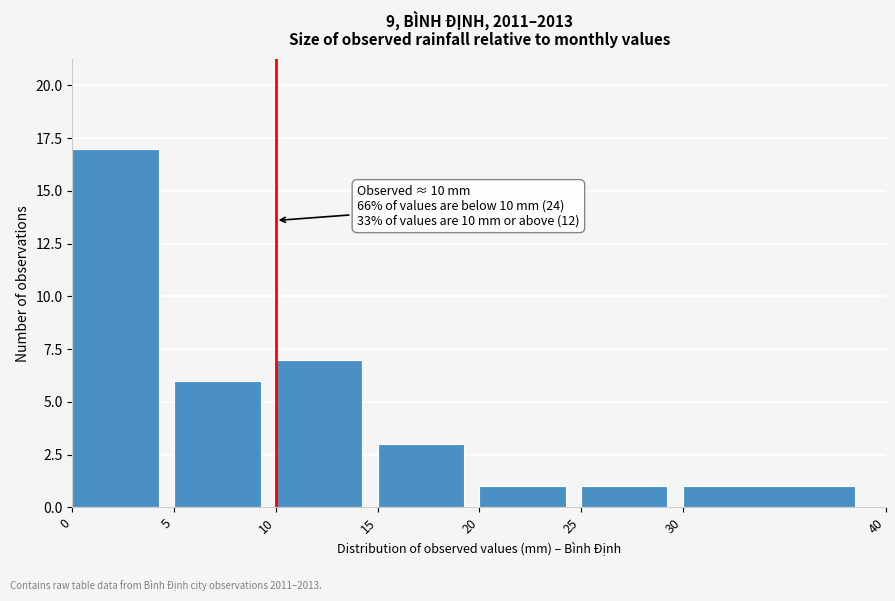

Over which range of the x-axis is the bar tallest?

0 to 5